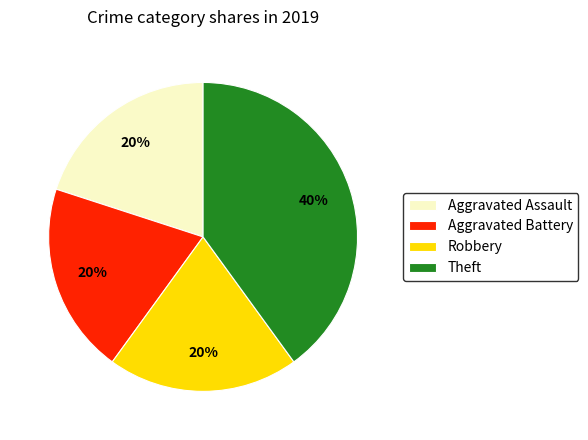

To the nearest percent, what percentage of the pie is Theft?

40%